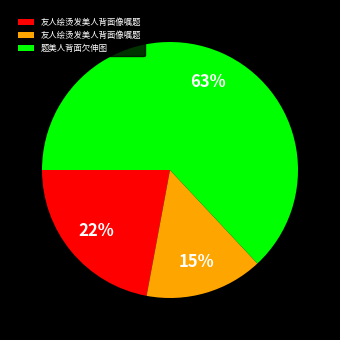

Is there a majority slice in this chart?

Yes